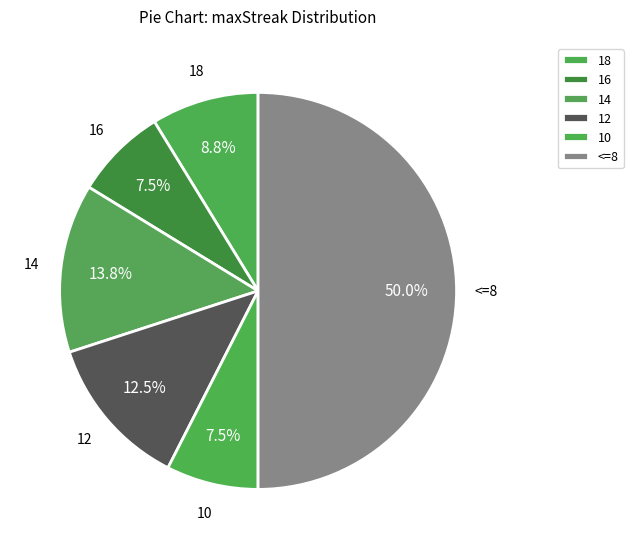

What is the ratio of the value at 14 to the value at 10?

1.8